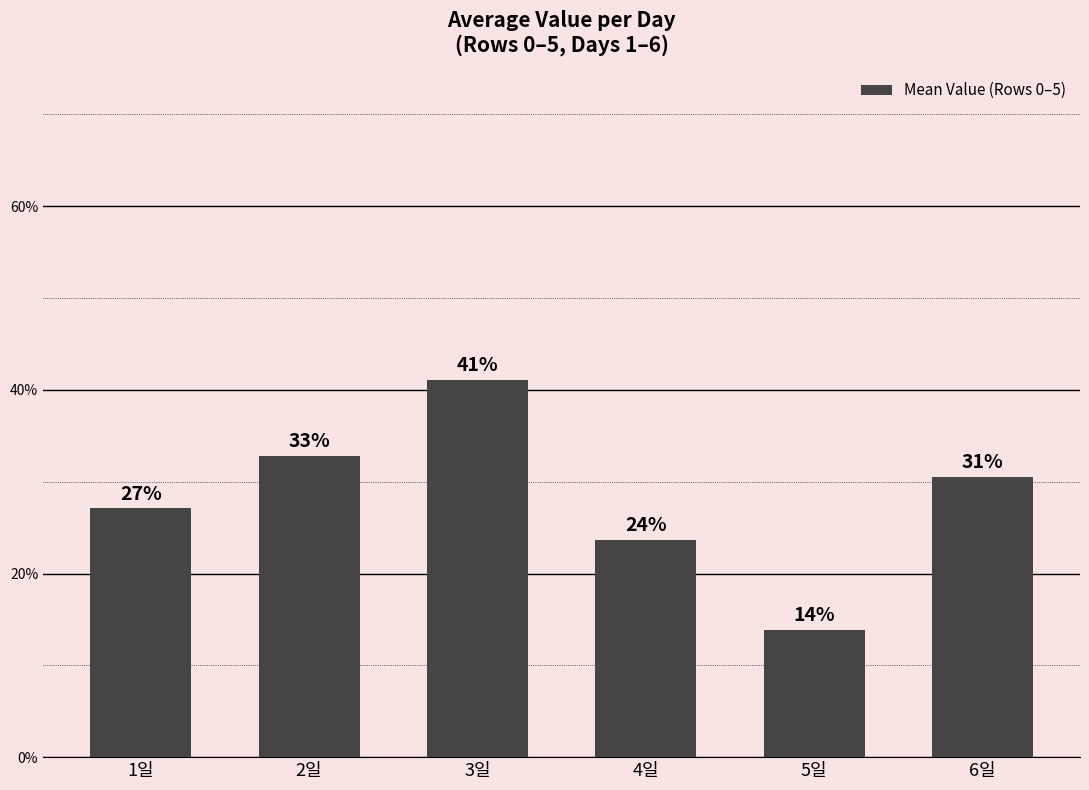

At which label is the value closest to 0?

5일